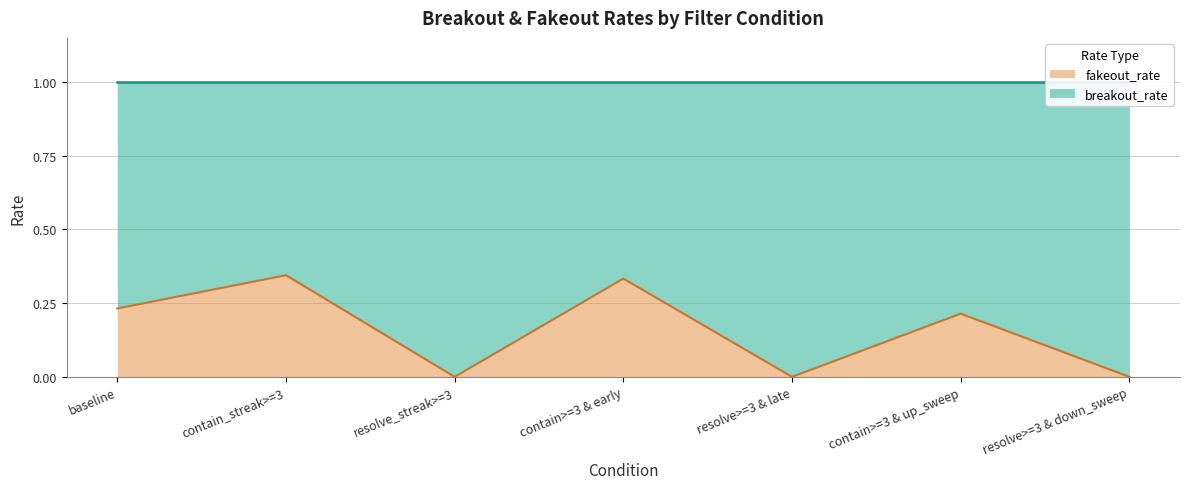

Between resolve>=3 & down_sweep and contain>=3 & up_sweep, which is larger?

contain>=3 & up_sweep